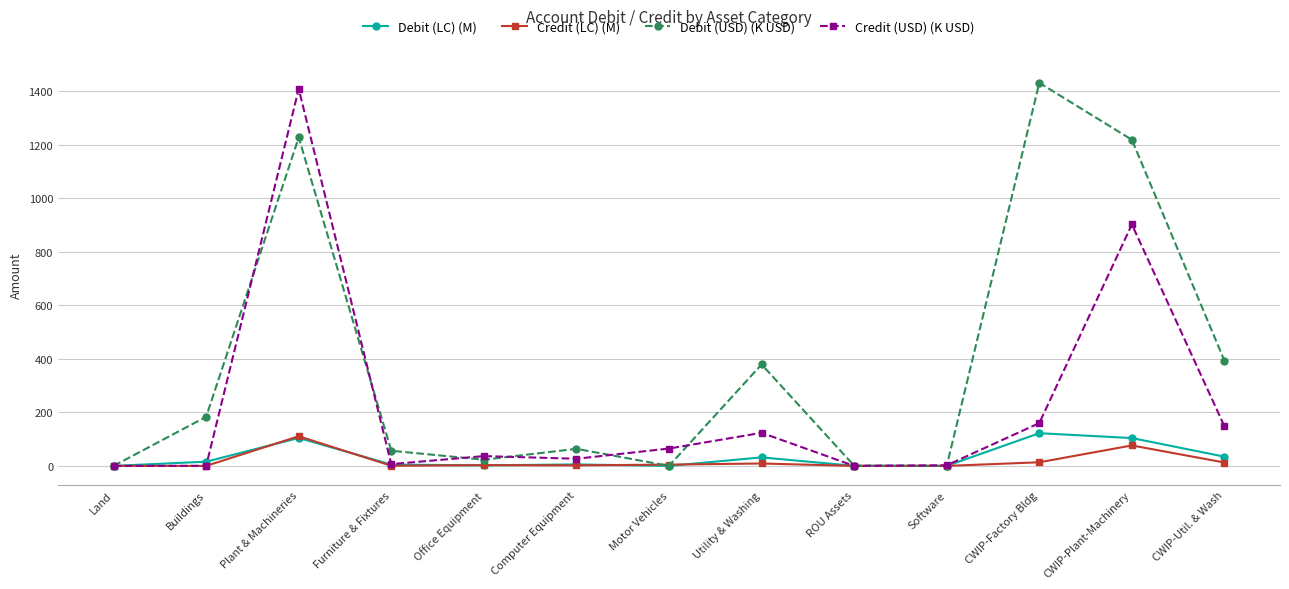

Which series has the widest spread of values?

Debit (USD) (K USD)